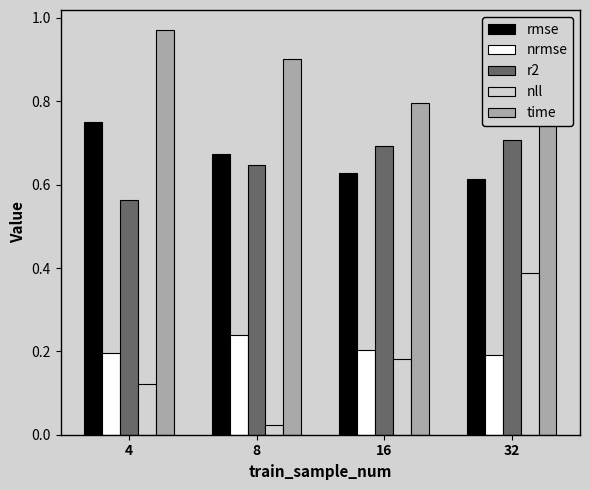

Rank the series by their maximum value, from lowest to highest.

nrmse, nll, r2, rmse, time